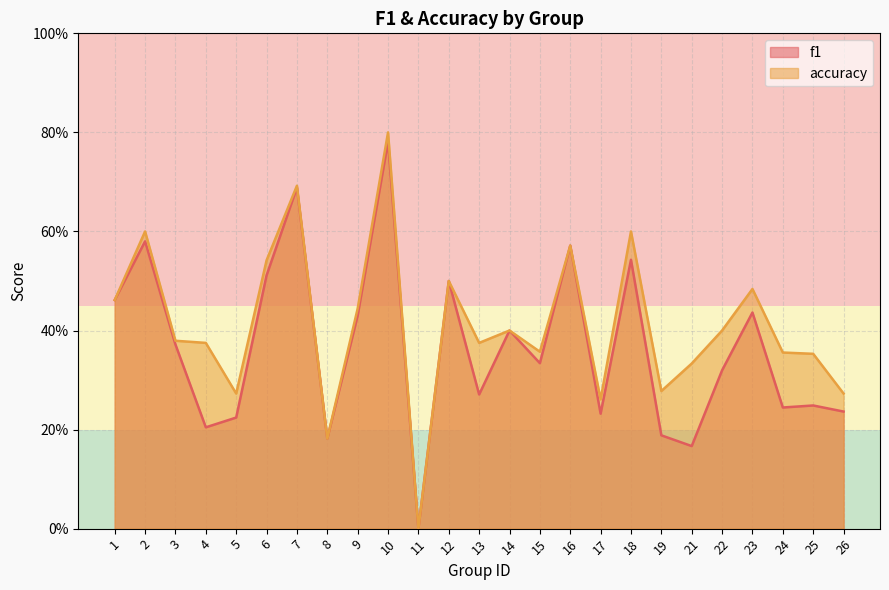

How many lines are shown in the chart?

2